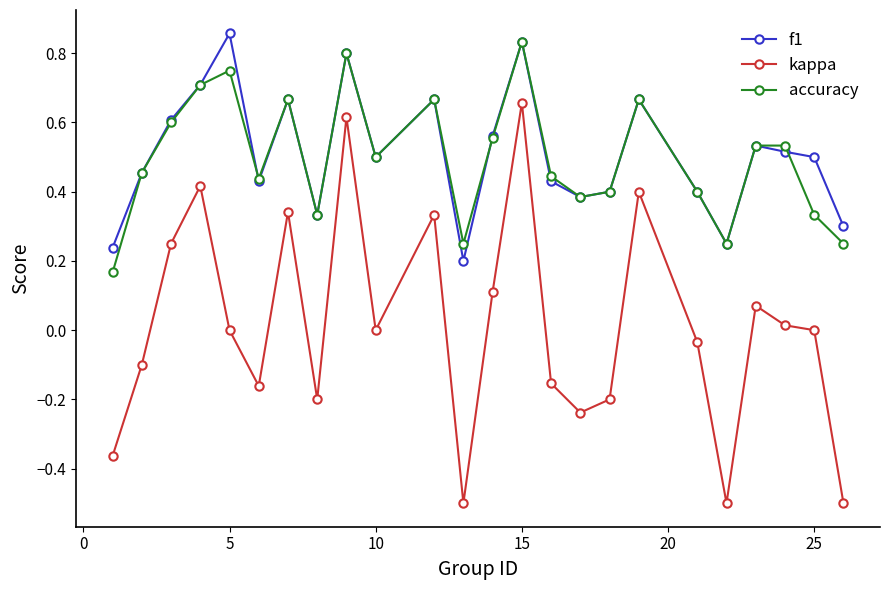

Count the f1 values in the range 0 to 1.

24